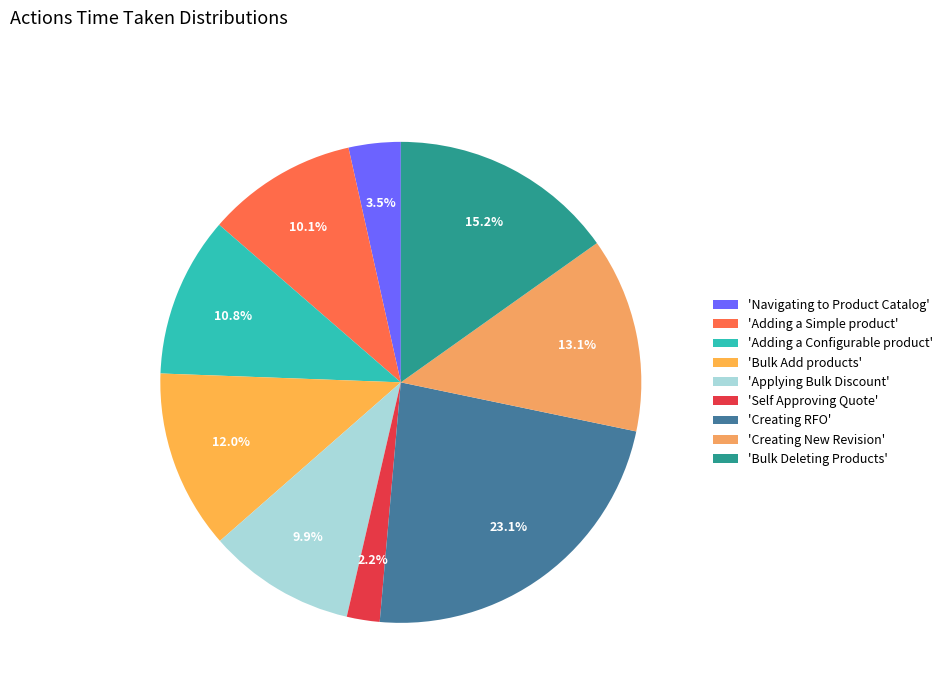

To the nearest percent, what is the average slice percentage?

11%